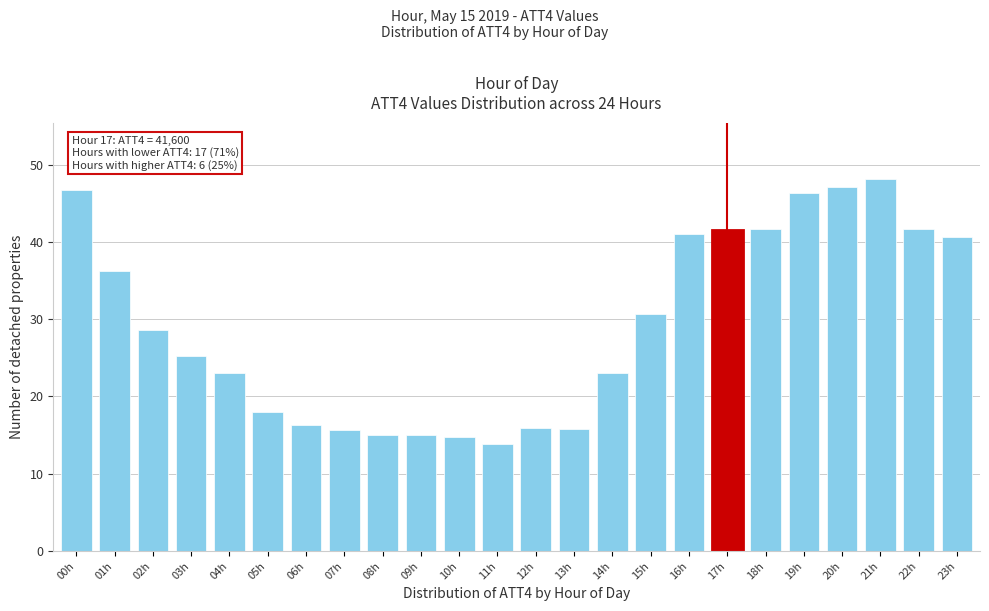

At which label does the data first exceed 28?

00h